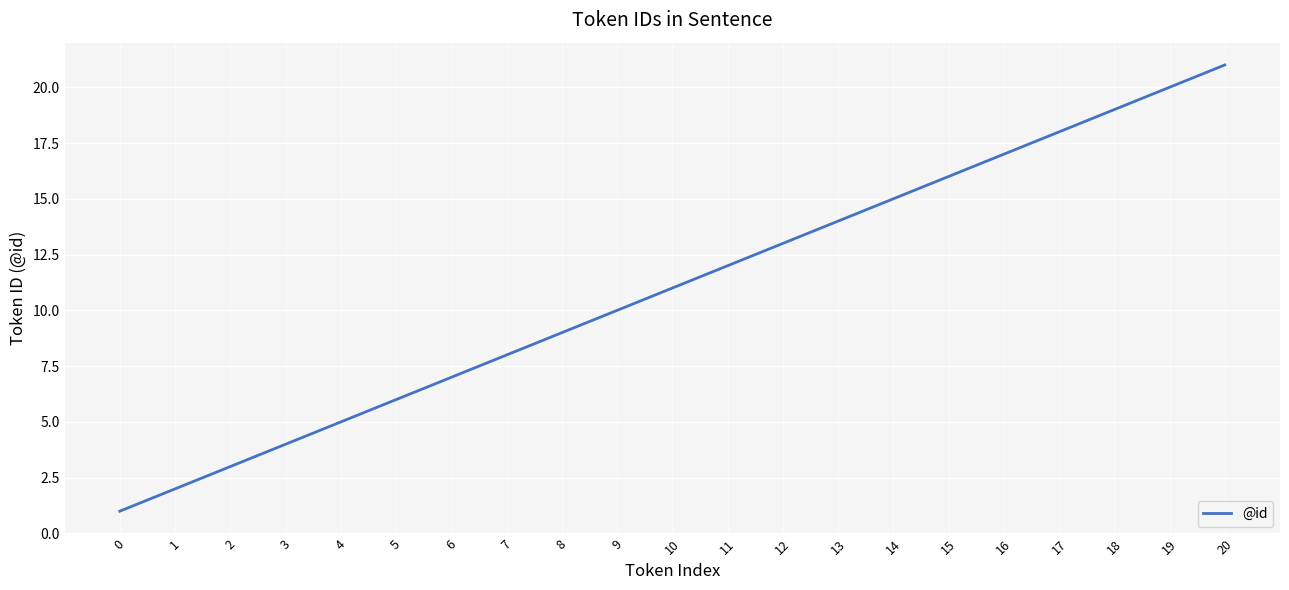

Does the chart display data point markers on the line(s)?

No